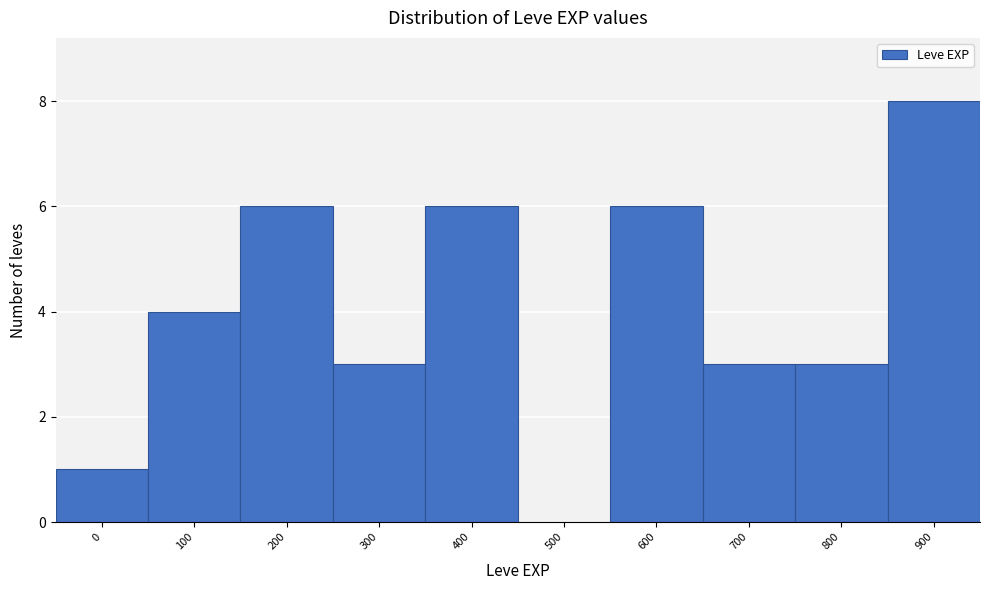

Reading left to right, what are all the values shown in this chart?

0=1	100=4	200=6	300=3	400=6	500=0	600=6	700=3	800=3	900=8